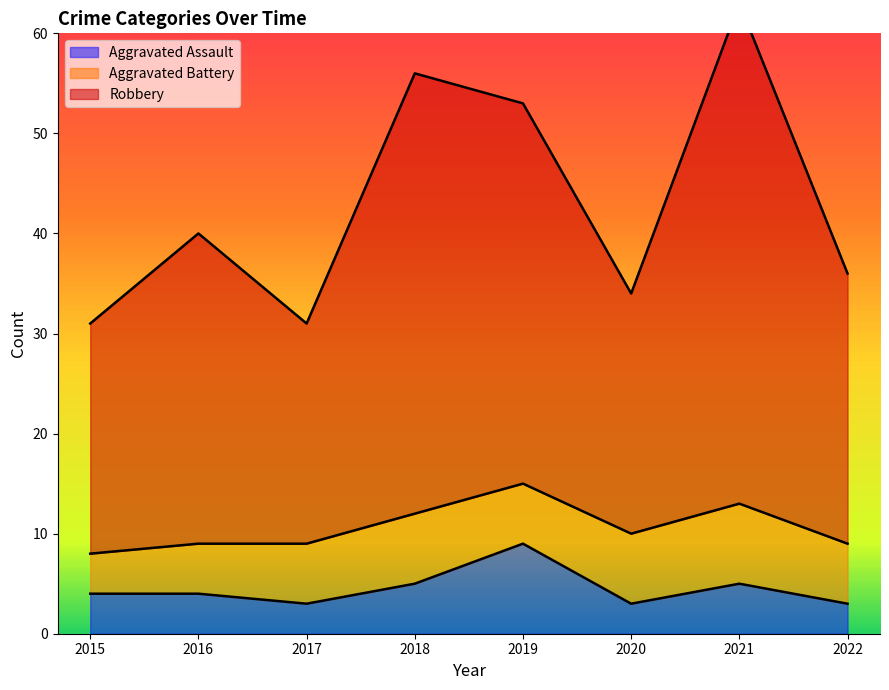

Which series has the largest range (max minus min)?

Robbery